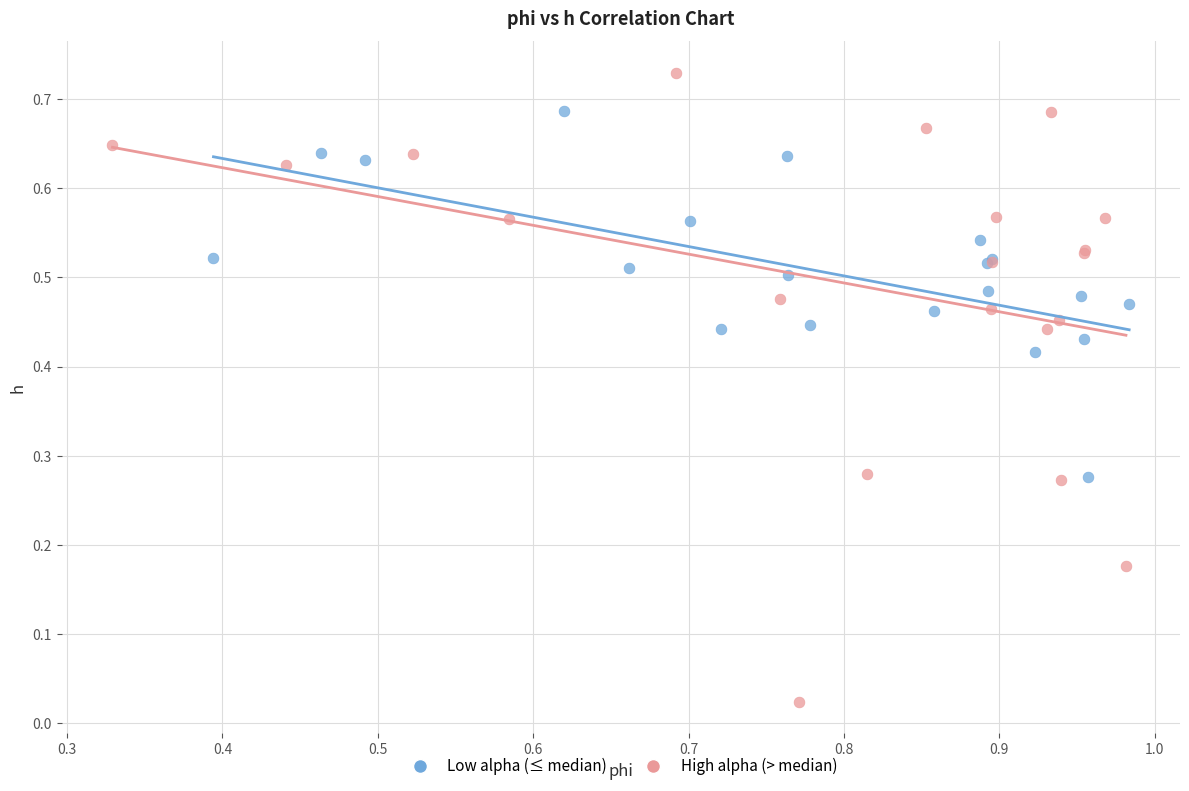

Which series has the largest Y range (max minus min)?

High alpha (> median)